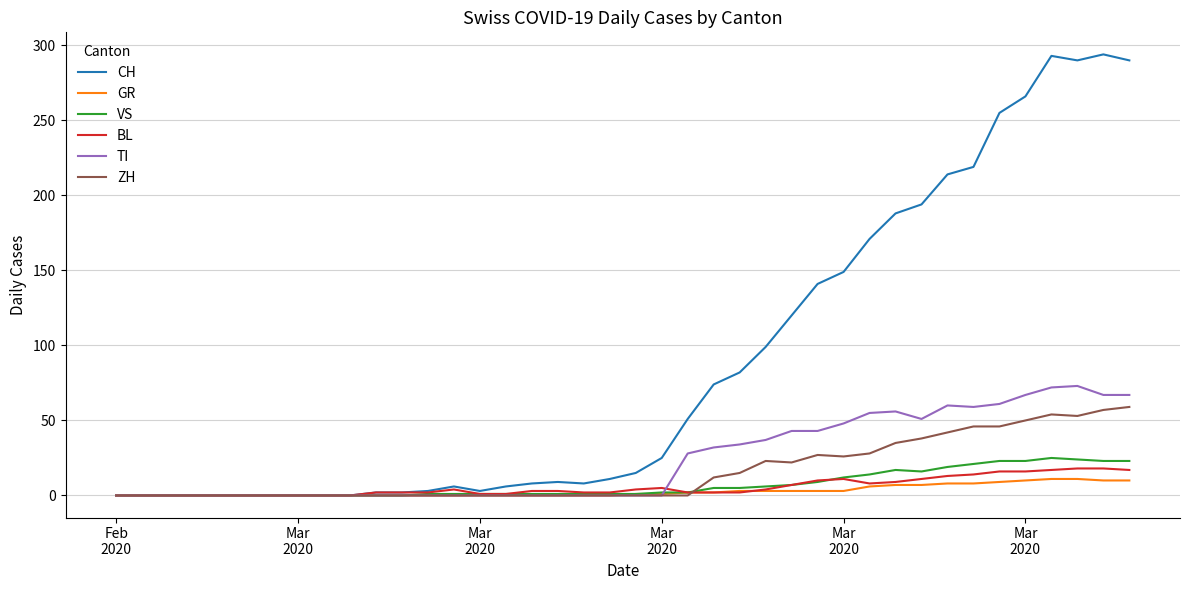

Which series has the largest range (max minus min)?

CH